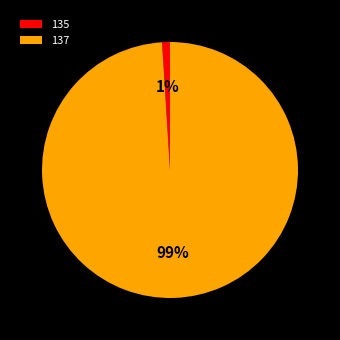

What percentage is the 137 slice, to the nearest percent?

99%